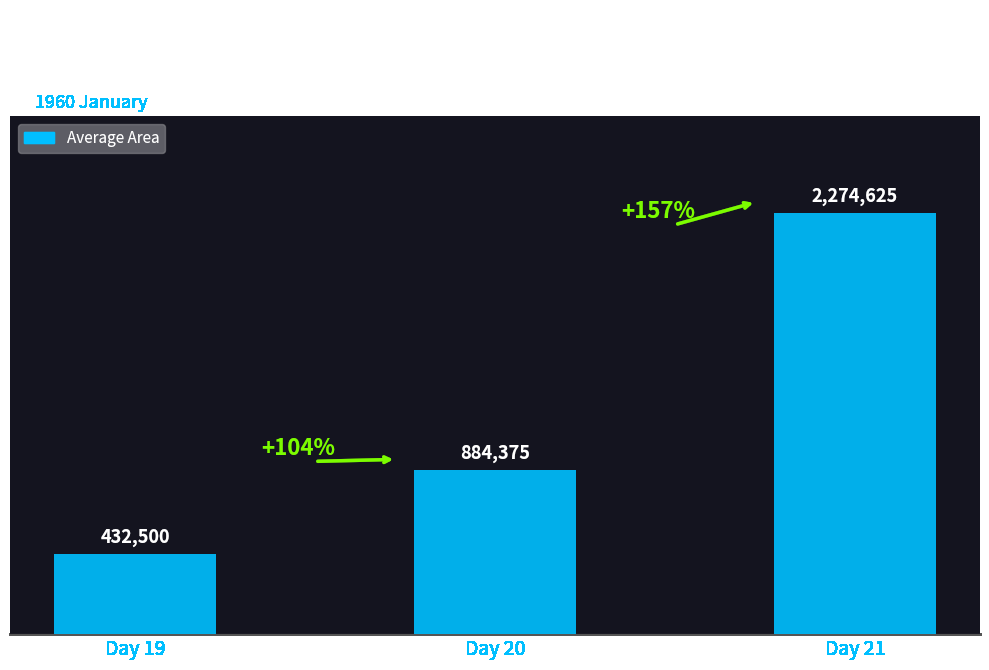

Are the bars horizontal?

No